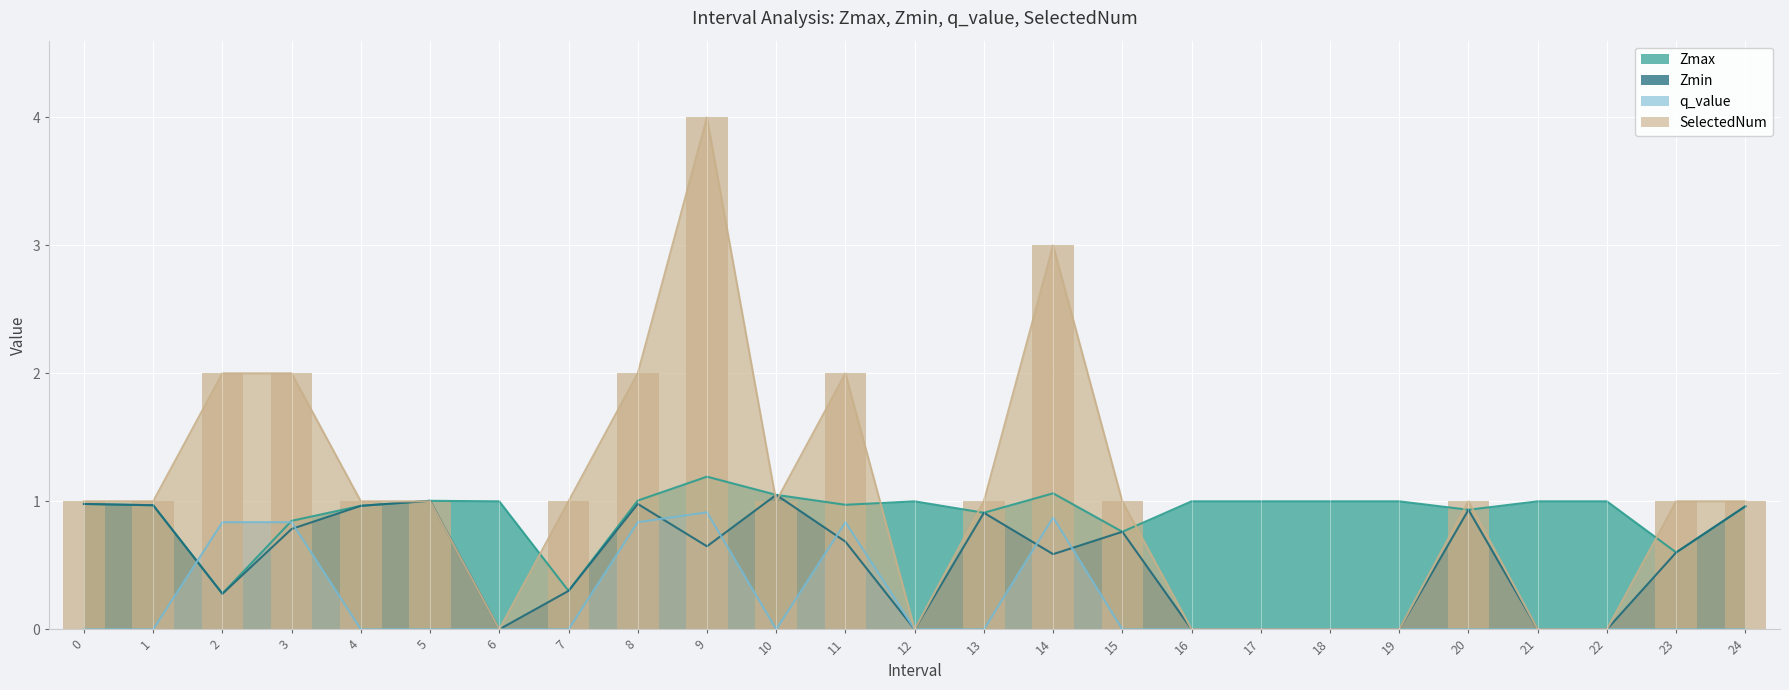

Reading left to right, list all the values displayed in this chart.

Zmax: 1.0	1.0	0.3	0.8	1.0	1.0	1.0	0.3	1.0	1.2	1.1	1.0	1.0	0.9	1.1	0.8	1.0	1.0	1.0	1.0	0.9	1.0	1.0	0.6	1.0
Zmin: 1.0	1.0	0.3	0.8	1.0	1.0	0.0	0.3	1.0	0.6	1.1	0.7	0.0	0.9	0.6	0.8	0.0	0.0	0.0	0.0	0.9	0.0	0.0	0.6	1.0
q_value: 0.0	0.0	0.8	0.8	0.0	0.0	0.0	0.0	0.8	0.9	0.0	0.8	0.0	0.0	0.9	0.0	0.0	0.0	0.0	0.0	0.0	0.0	0.0	0.0	0.0
SelectedNum: 1.0	1.0	2.0	2.0	1.0	1.0	0.0	1.0	2.0	4.0	1.0	2.0	0.0	1.0	3.0	1.0	0.0	0.0	0.0	0.0	1.0	0.0	0.0	1.0	1.0